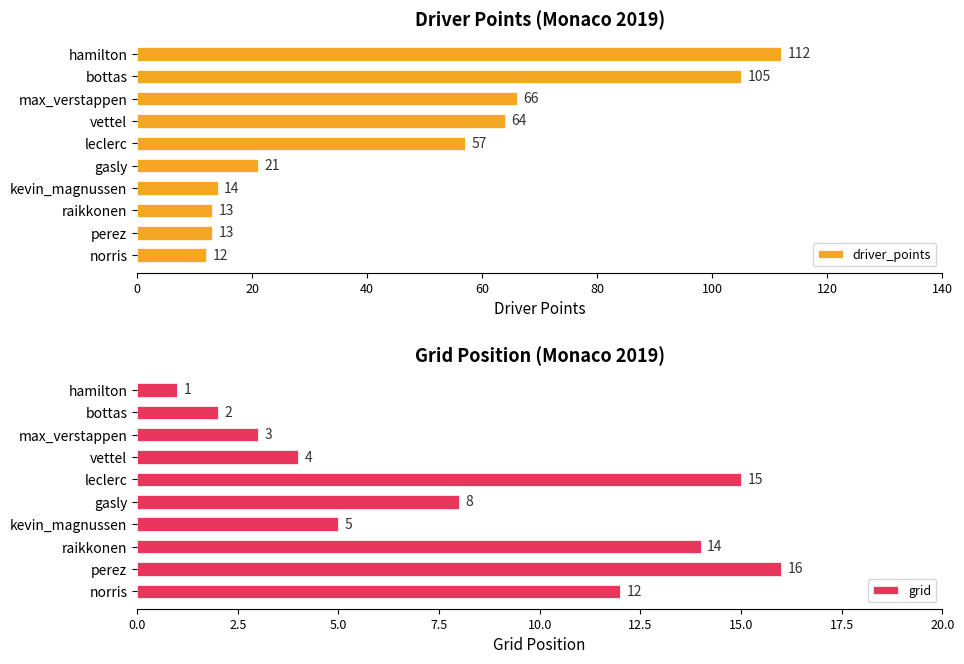

How many data points in grid are above 8?

4